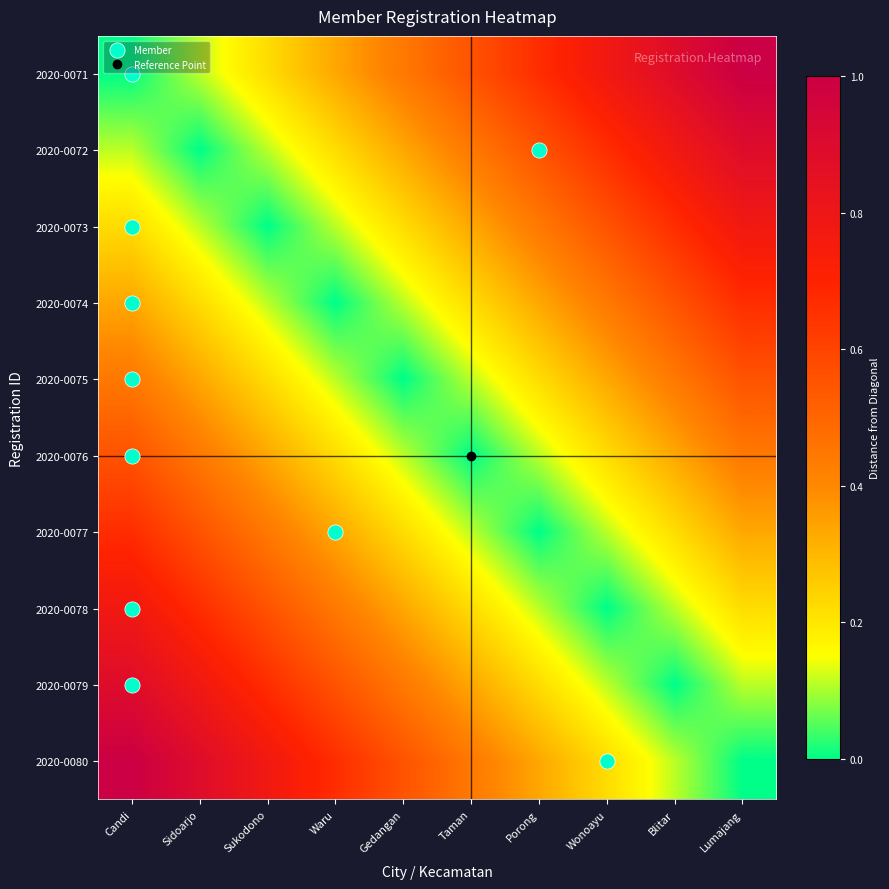

Reading right to left, extract all data points from this chart.

2020-0071: Lumajang=1.0	Blitar=0.9	Wonoayu=0.8	Porong=0.7	Taman=0.6	Gedangan=0.4	Waru=0.3	Sukodono=0.2	Sidoarjo=0.1	Candi=0.0
2020-0072: Lumajang=0.9	Blitar=0.8	Wonoayu=0.7	Porong=0.6	Taman=0.4	Gedangan=0.3	Waru=0.2	Sukodono=0.1	Sidoarjo=0.0	Candi=0.1
2020-0073: Lumajang=0.8	Blitar=0.7	Wonoayu=0.6	Porong=0.4	Taman=0.3	Gedangan=0.2	Waru=0.1	Sukodono=0.0	Sidoarjo=0.1	Candi=0.2
2020-0074: Lumajang=0.7	Blitar=0.6	Wonoayu=0.4	Porong=0.3	Taman=0.2	Gedangan=0.1	Waru=0.0	Sukodono=0.1	Sidoarjo=0.2	Candi=0.3
2020-0075: Lumajang=0.6	Blitar=0.4	Wonoayu=0.3	Porong=0.2	Taman=0.1	Gedangan=0.0	Waru=0.1	Sukodono=0.2	Sidoarjo=0.3	Candi=0.4
2020-0076: Lumajang=0.4	Blitar=0.3	Wonoayu=0.2	Porong=0.1	Taman=0.0	Gedangan=0.1	Waru=0.2	Sukodono=0.3	Sidoarjo=0.4	Candi=0.6
2020-0077: Lumajang=0.3	Blitar=0.2	Wonoayu=0.1	Porong=0.0	Taman=0.1	Gedangan=0.2	Waru=0.3	Sukodono=0.4	Sidoarjo=0.6	Candi=0.7
2020-0078: Lumajang=0.2	Blitar=0.1	Wonoayu=0.0	Porong=0.1	Taman=0.2	Gedangan=0.3	Waru=0.4	Sukodono=0.6	Sidoarjo=0.7	Candi=0.8
2020-0079: Lumajang=0.1	Blitar=0.0	Wonoayu=0.1	Porong=0.2	Taman=0.3	Gedangan=0.4	Waru=0.6	Sukodono=0.7	Sidoarjo=0.8	Candi=0.9
2020-0080: Lumajang=0.0	Blitar=0.1	Wonoayu=0.2	Porong=0.3	Taman=0.4	Gedangan=0.6	Waru=0.7	Sukodono=0.8	Sidoarjo=0.9	Candi=1.0